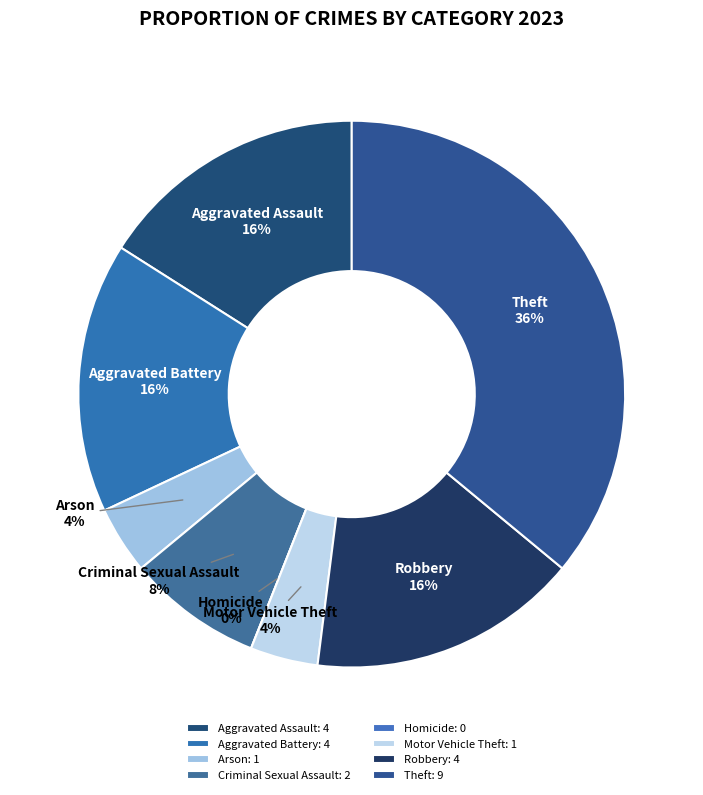

How many slices are in this pie chart?

8